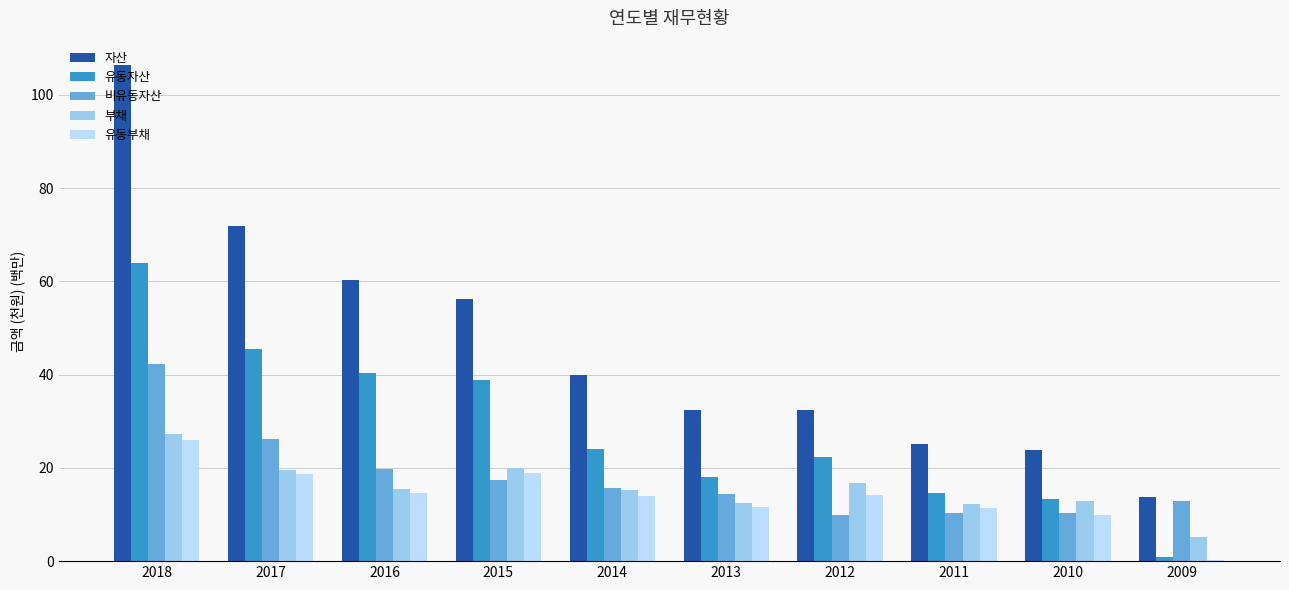

Does the chart contain stacked bars?

No